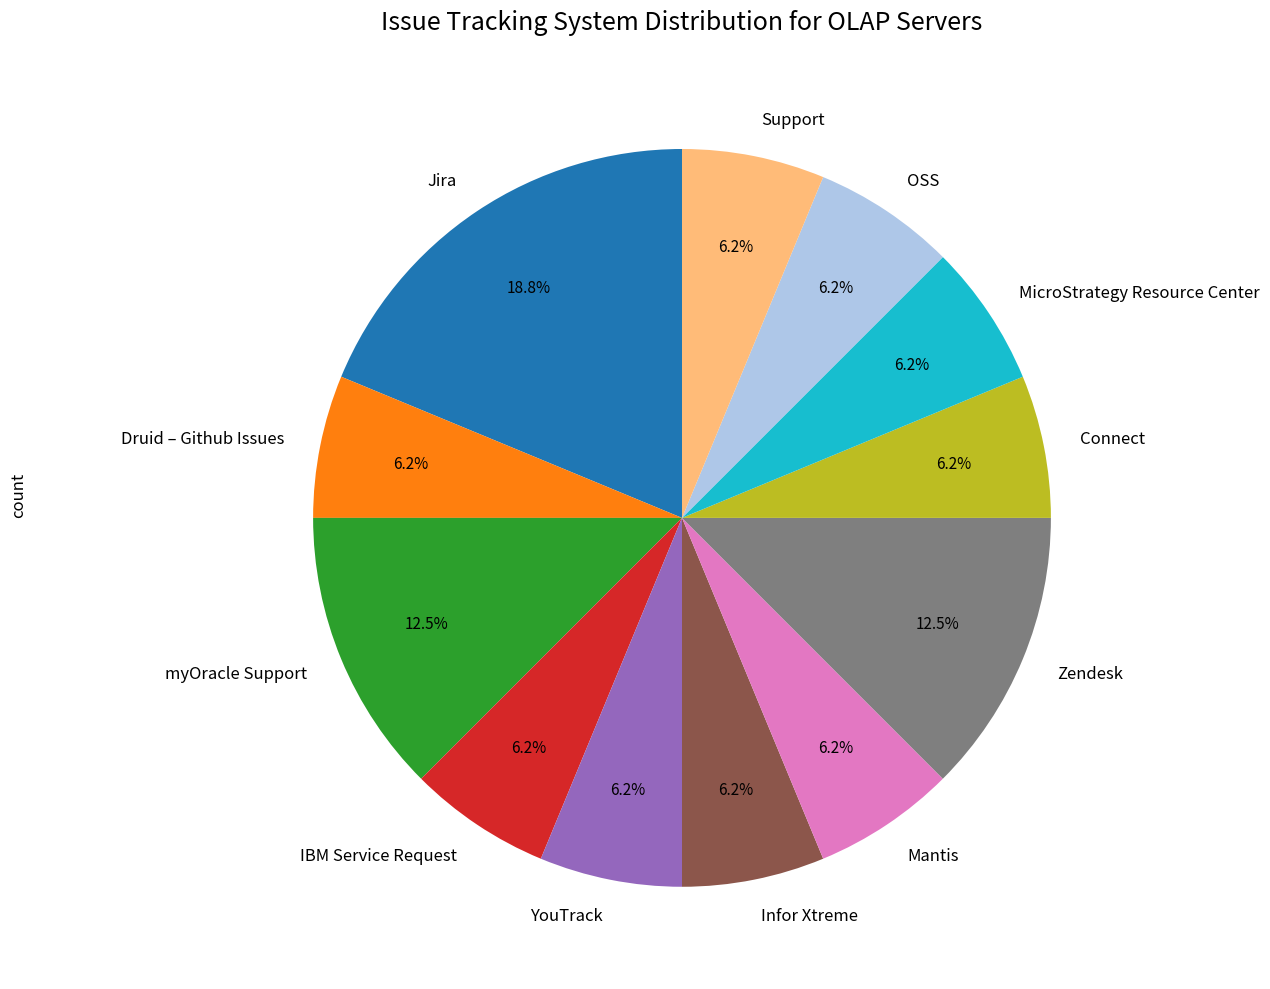

Which category has the biggest portion of the pie?

Jira